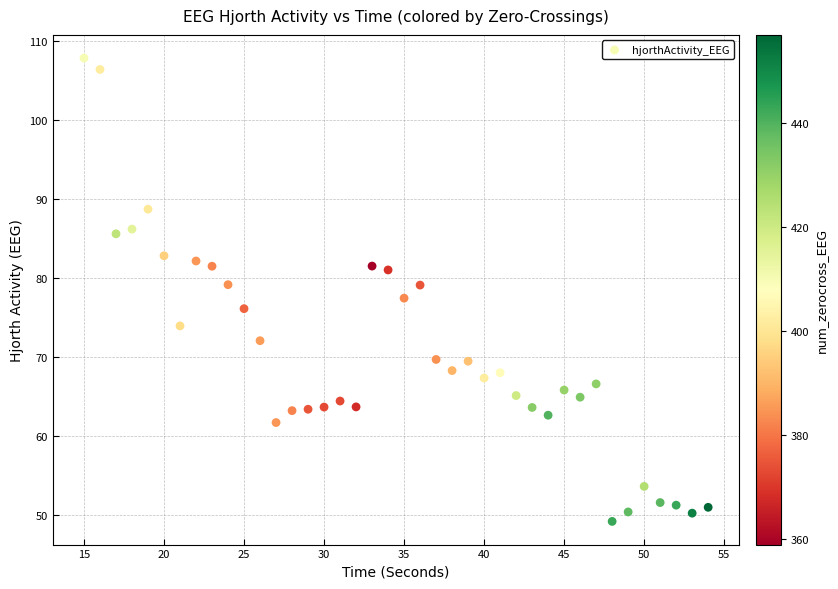

What is the range of X values (max minus min)?

39.0